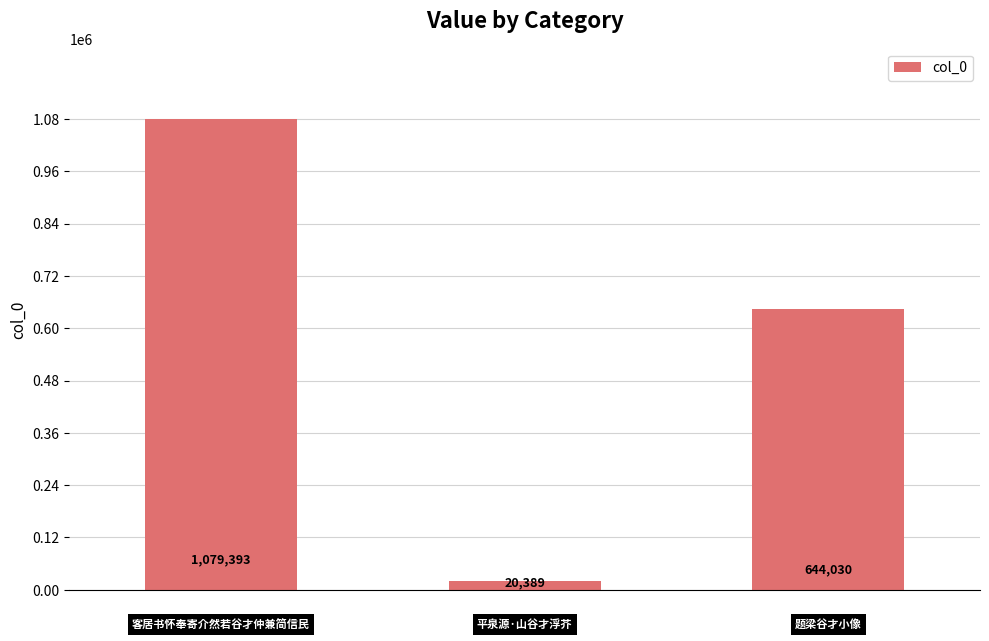

What is the sum of all values?

1743812